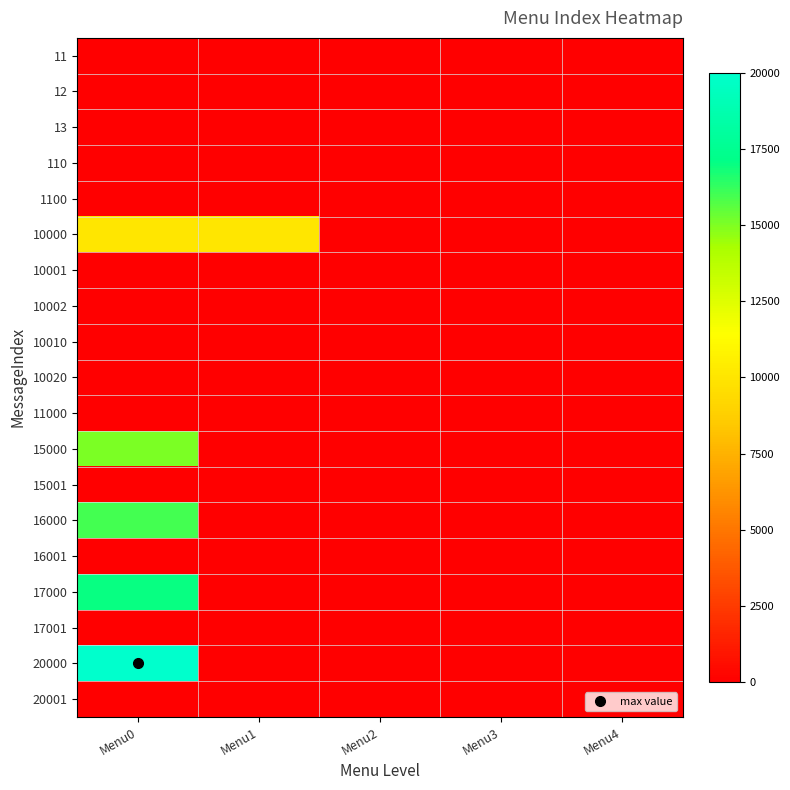

At how many categories does at least one series exceed 5803?

2